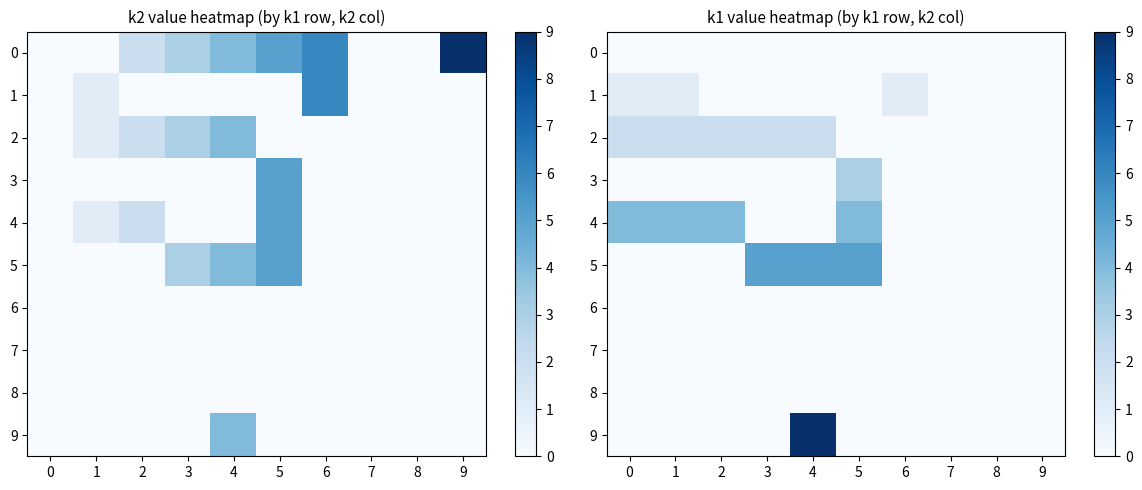

The 7 series shows 0 at 7. True or false?

True